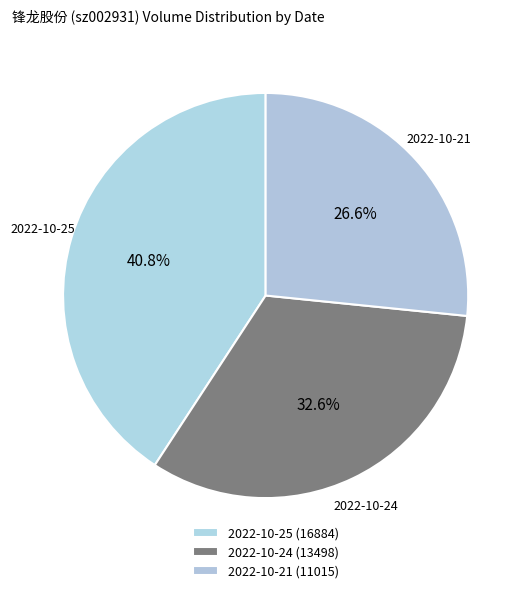

To the nearest percent, what portion does 2022-10-24 (13498) represent?

33%